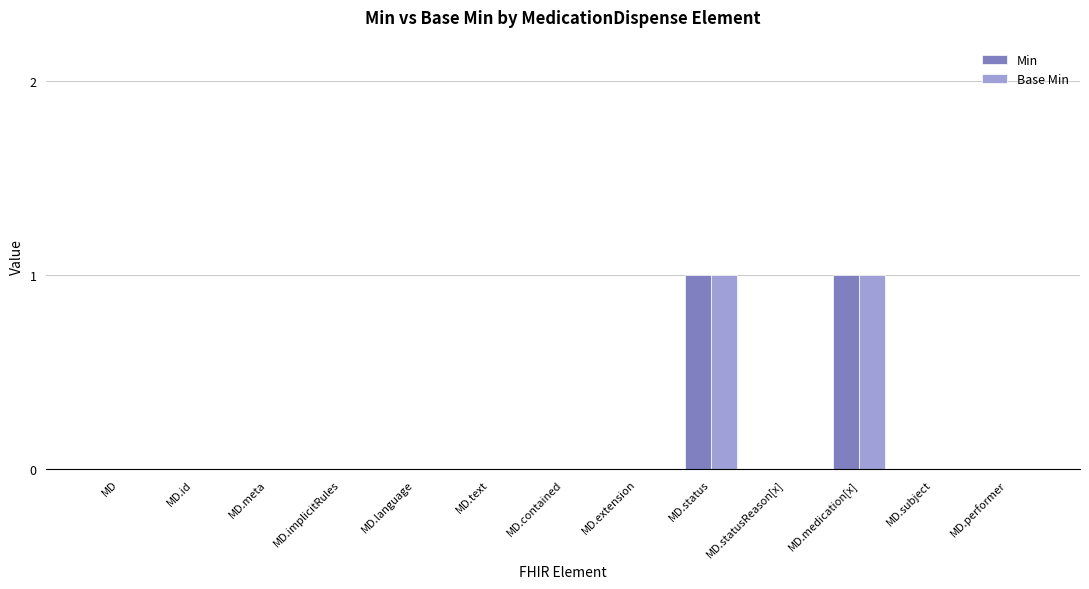

Is the value of Min at MD.subject greater than the value of Base Min at MD.status?

No